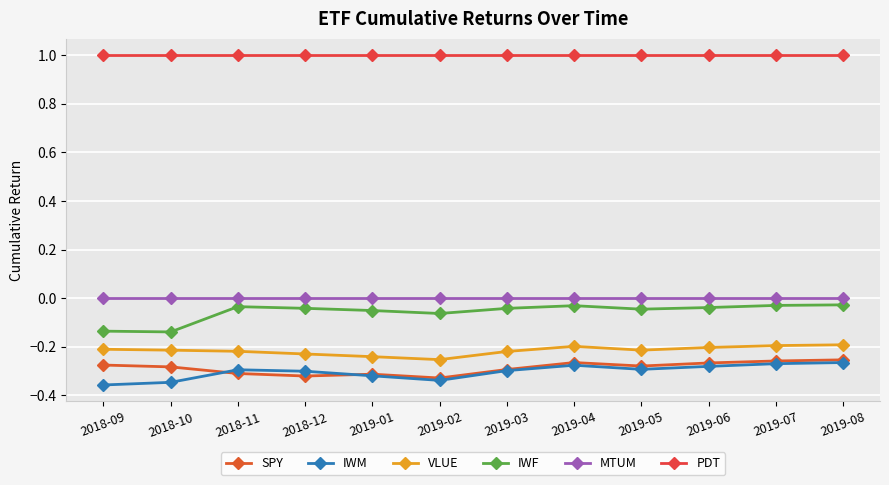

True or false: IWF and IWM cross at least once.

False